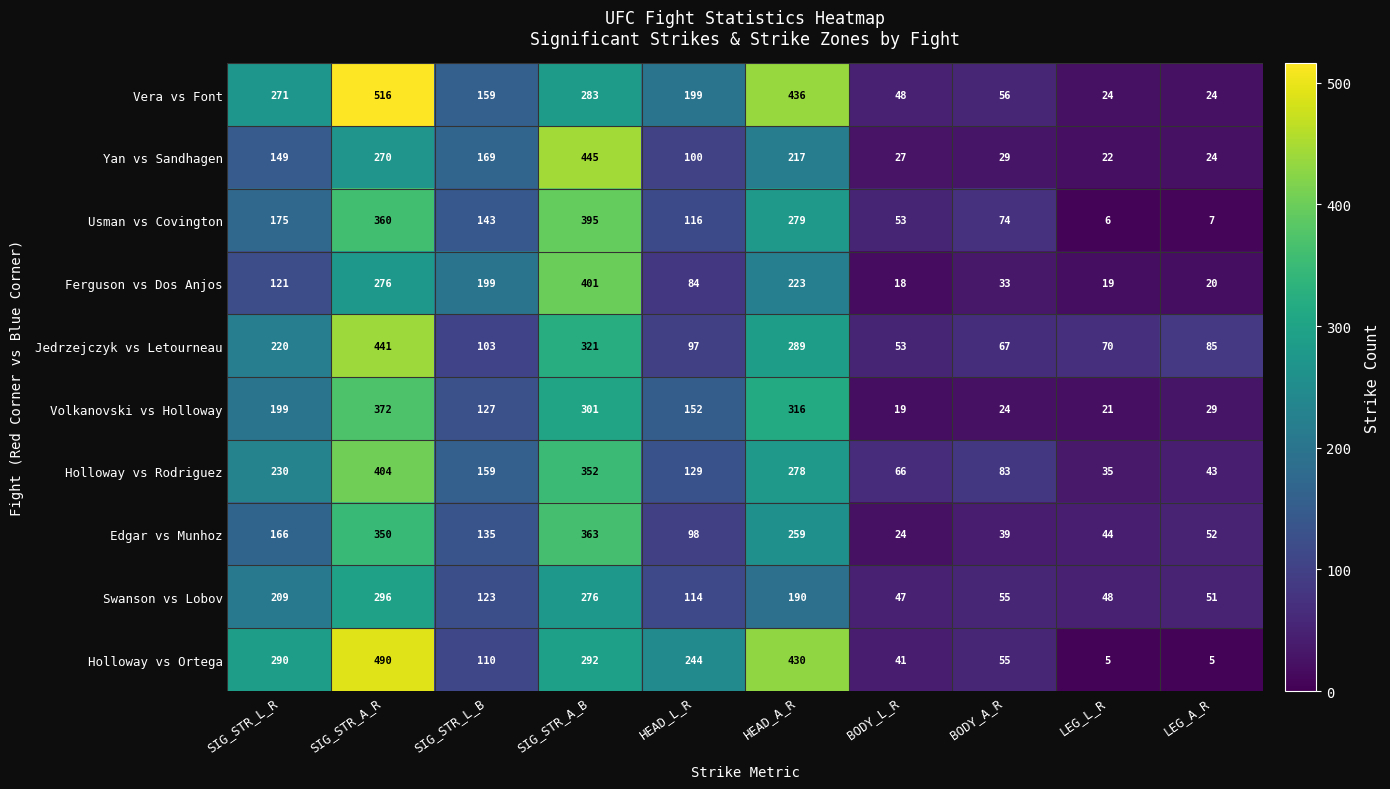

Is it true that Ferguson vs Dos Anjos equals 84 at HEAD_L_R?

True